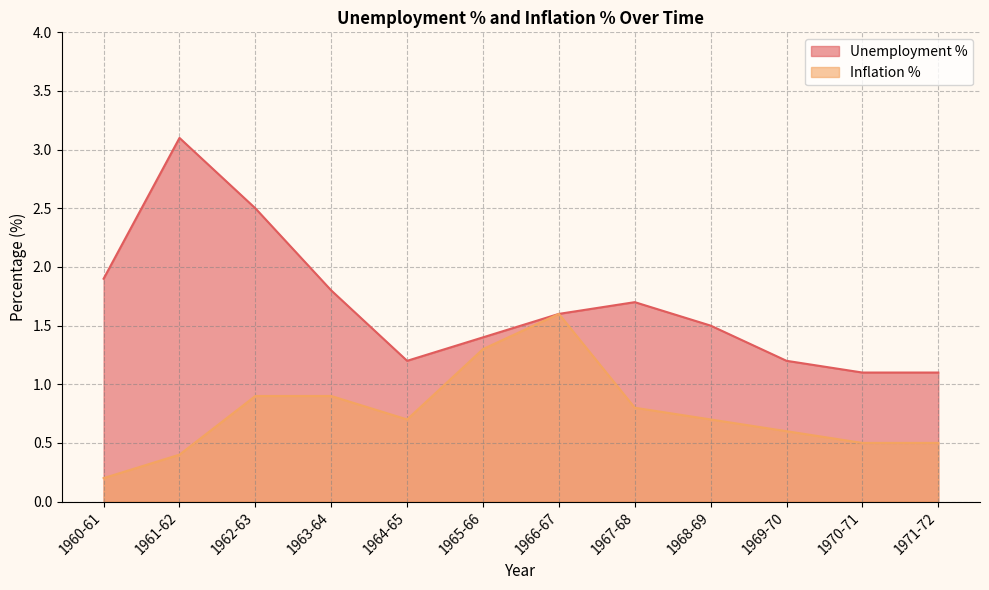

List the series in order of their peak value, highest first.

Unemployment %, Inflation %